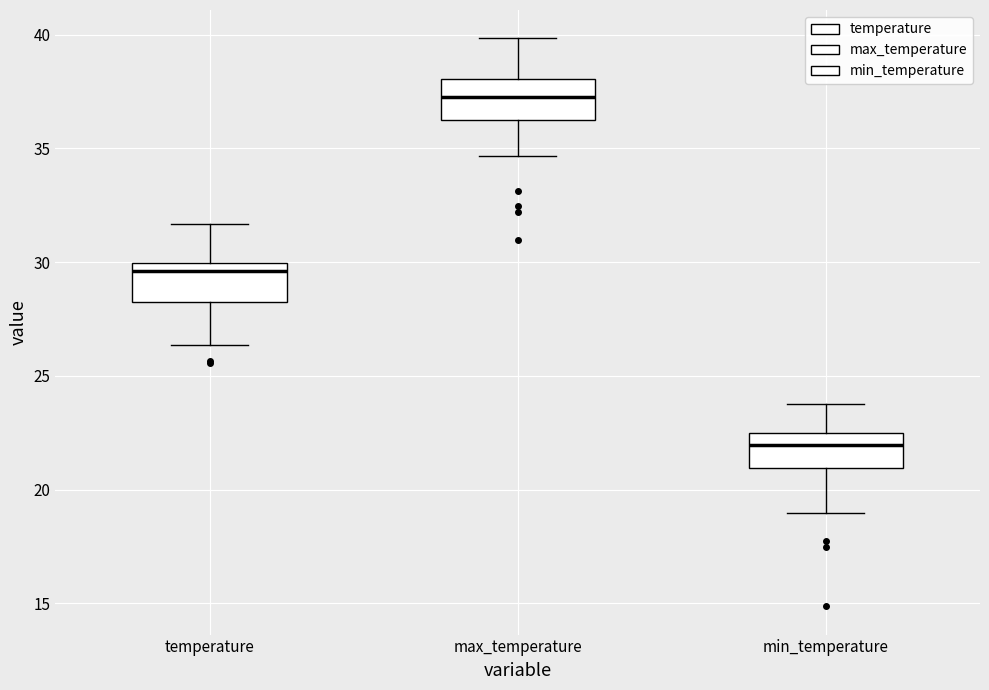

Where does the median line of the box for min_temperature sit on the y-axis? The values are not printed on the chart, so give them approximately, as read against the axis.

22.0